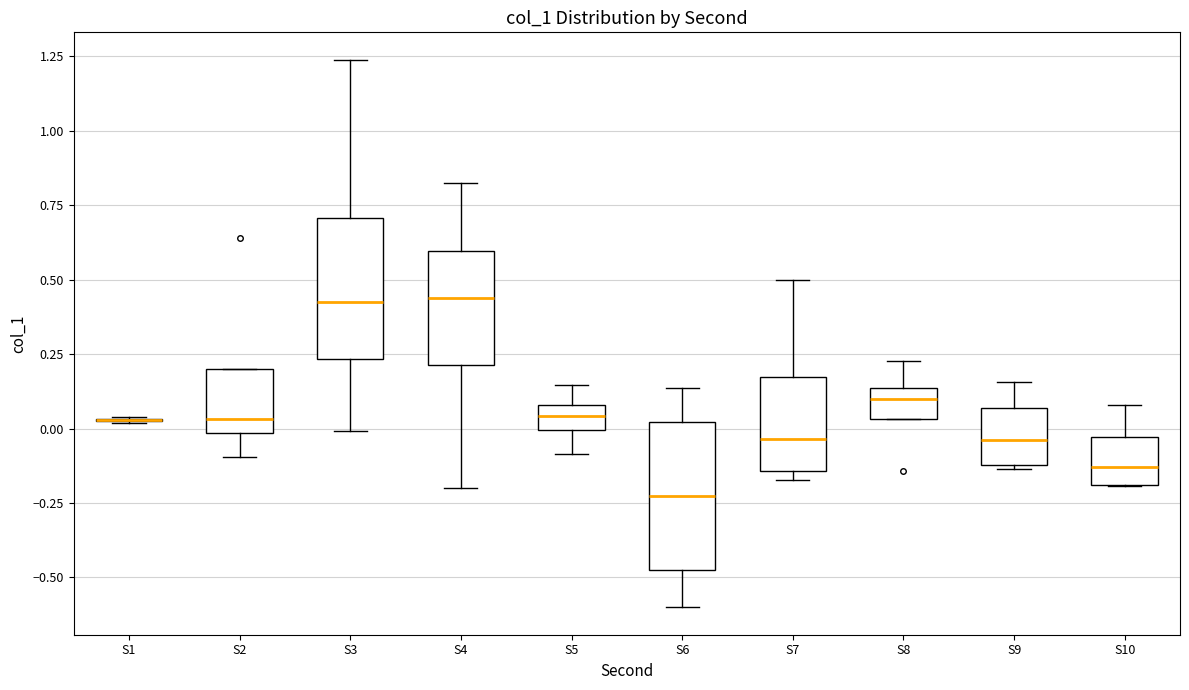

Reading left to right, transcribe this box plot: for each box, give where its median line is, the range the box spans, and where its two whiskers end, as read against the y-axis. The values are not printed on the chart, so give them approximately, as read against the axis.

S1: box collapsed to a line at 0.05, whiskers 0.00 to 0.05
S2: median 0.05, box 0.00 to 0.20, whiskers -0.10 to 0.20
S3: median 0.40, box 0.25 to 0.70, whiskers 0.00 to 1.25
S4: median 0.45, box 0.20 to 0.60, whiskers -0.20 to 0.80
S5: median 0.05, box 0.00 to 0.10, whiskers -0.10 to 0.15
S6: median -0.25, box -0.50 to 0.00, whiskers -0.60 to 0.15
S7: median -0.05, box -0.15 to 0.15, whiskers -0.15 (just below the box's lower edge) to 0.50
S8: median 0.10, box 0.05 to 0.15, whiskers 0.05 to 0.25
S9: median -0.05, box -0.10 to 0.05, whiskers -0.15 to 0.15
S10: median -0.15, box -0.20 to -0.05, whiskers -0.20 to 0.10